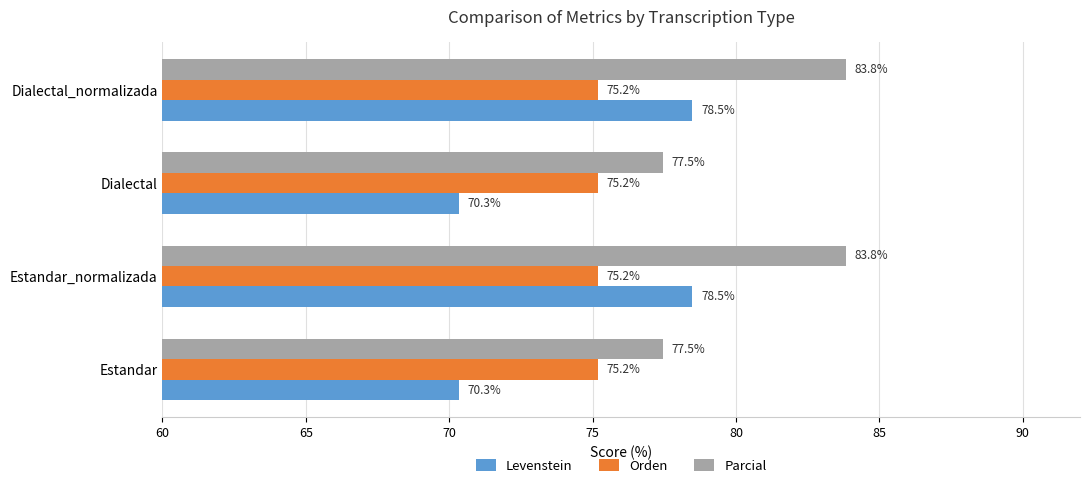

What is the sum of all Levenstein values?

297.6